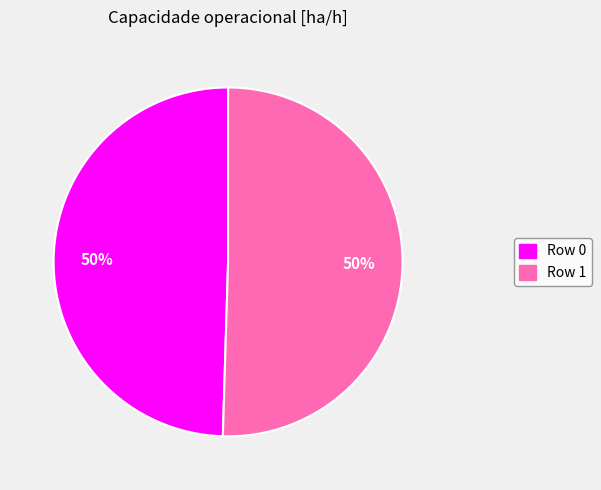

Combined, do Row 1 and Row 0 account for over 50%?

Yes